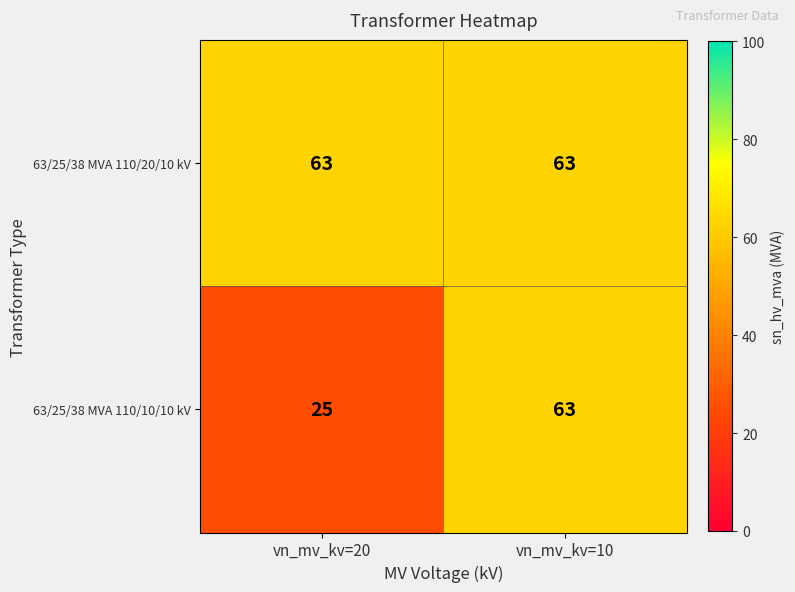

What is the sum of all 63/25/38 MVA 110/10/10 kV values?

88